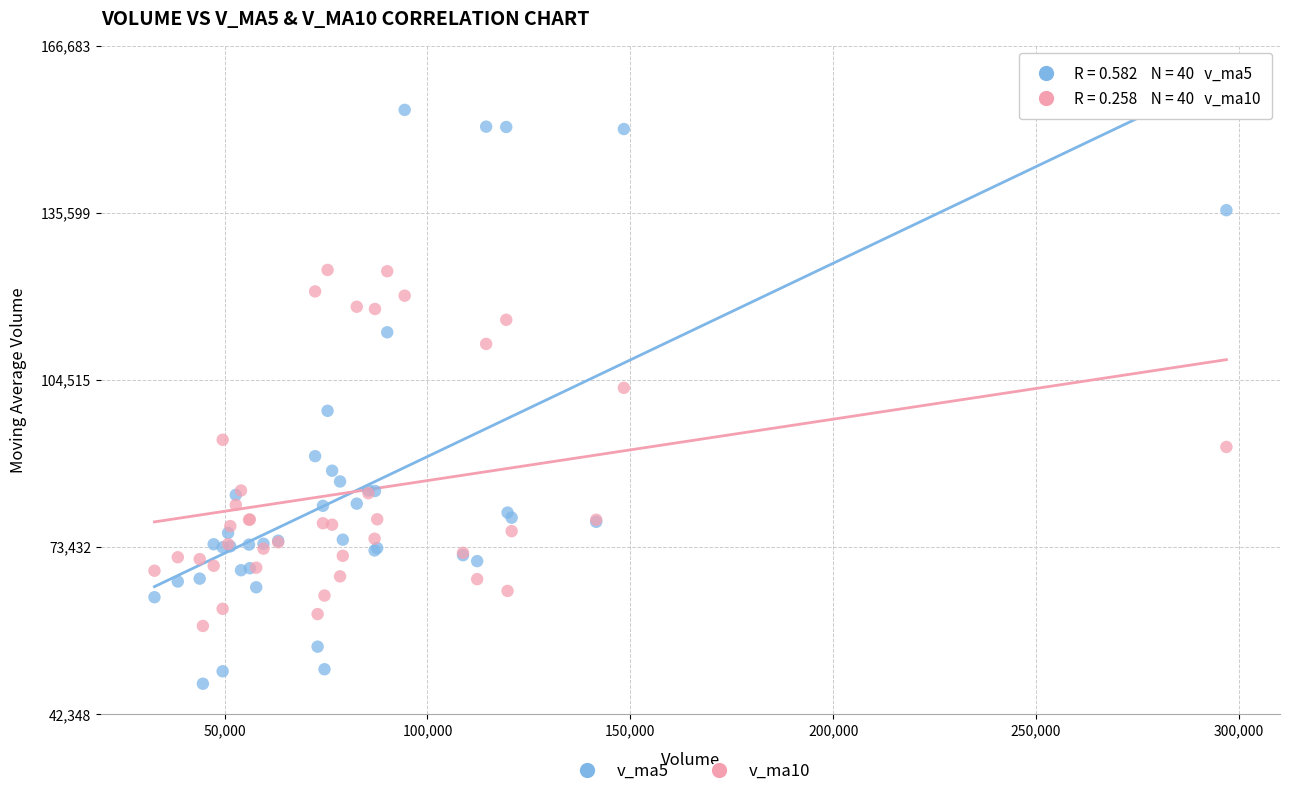

Which series contains the lowest Y value?

v_ma5